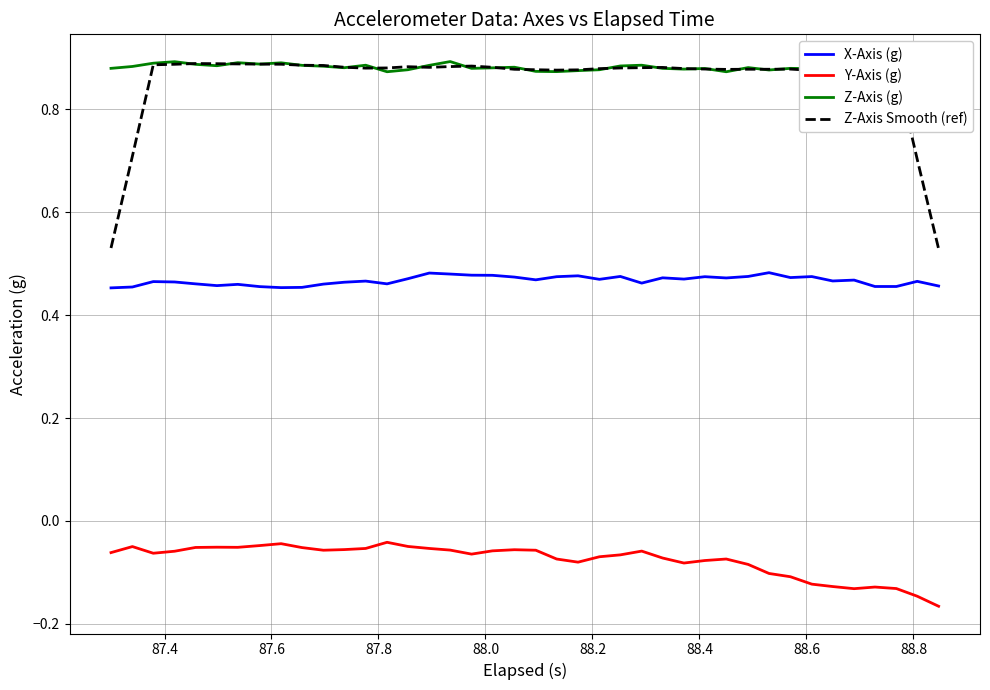

True or false: X-Axis (g) and Y-Axis (g) cross at least once.

False